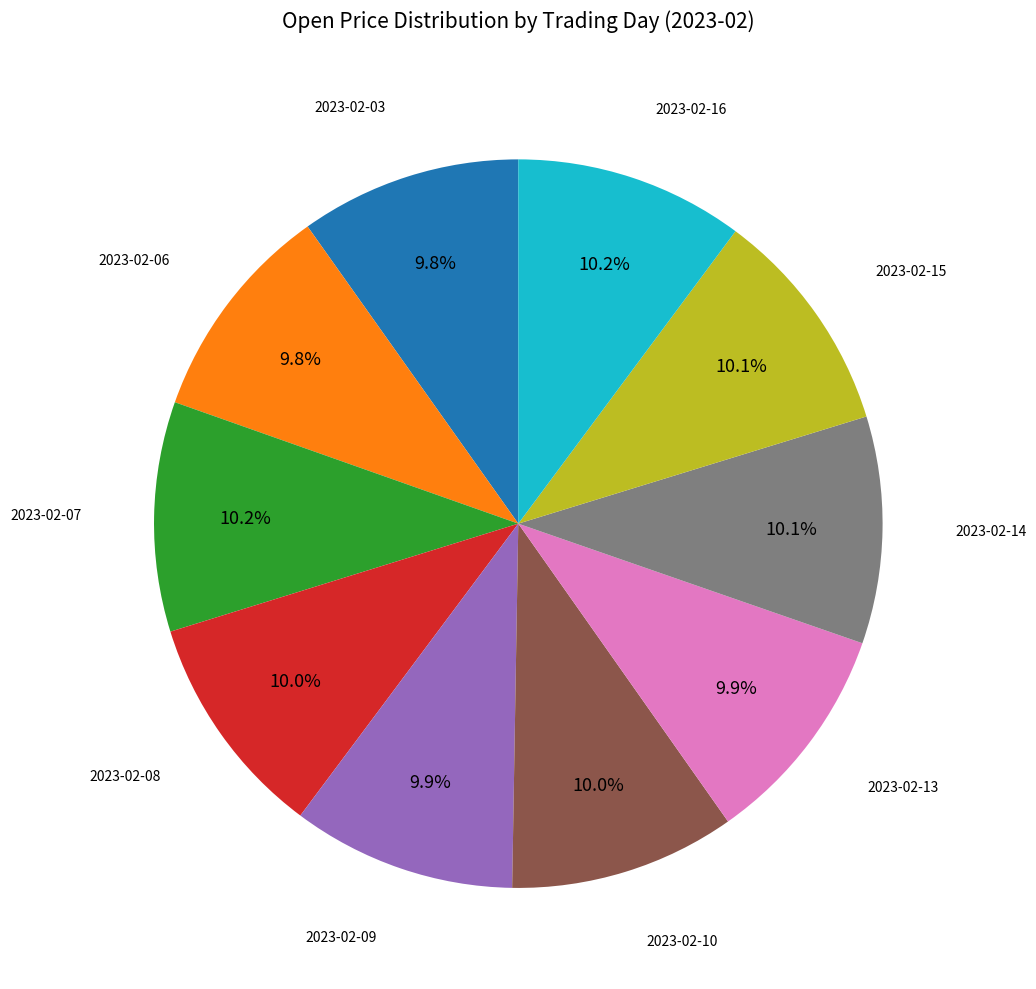

What is the ratio of the value at 2023-02-14 to the value at 2023-02-15?

1.0